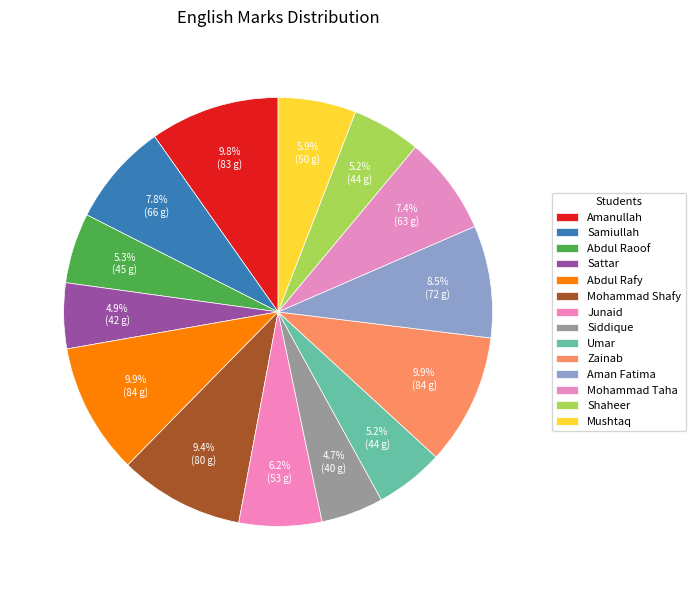

How many segments does this pie chart have?

14